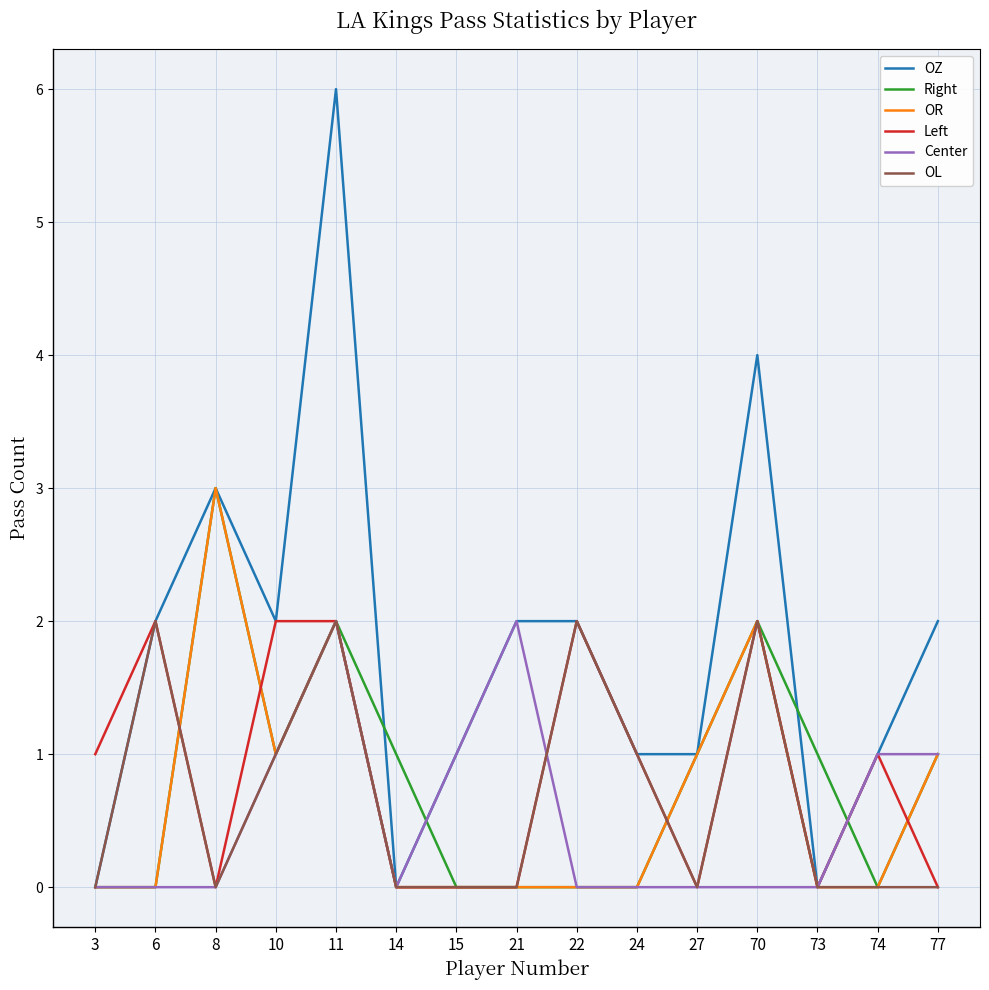

What is the maximum value for Right?

3